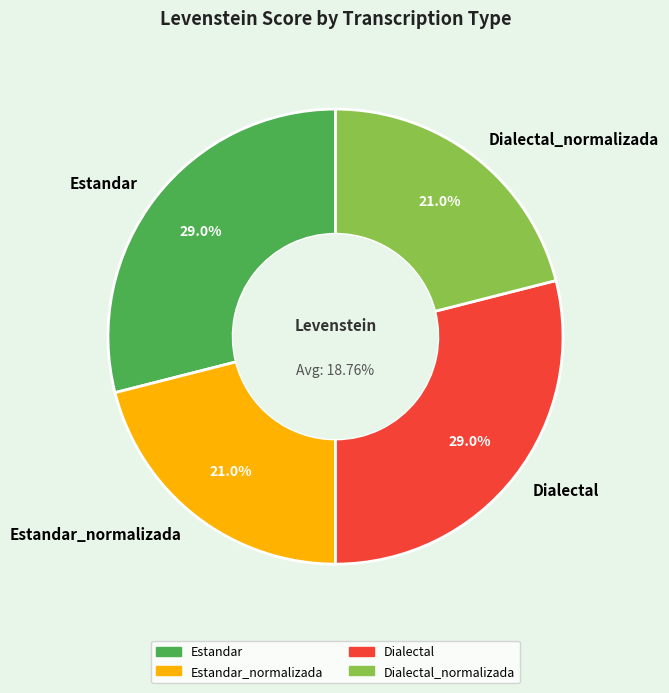

To the nearest percent, what percentage of the pie is Dialectal_normalizada?

21%